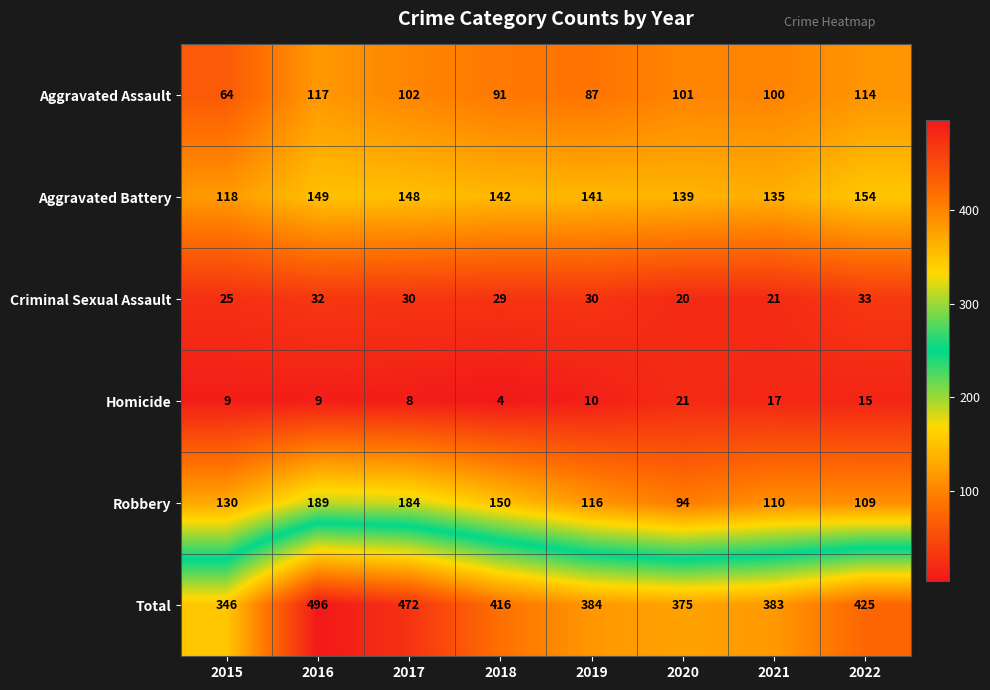

Where does the Criminal Sexual Assault series first go above 30?

2016